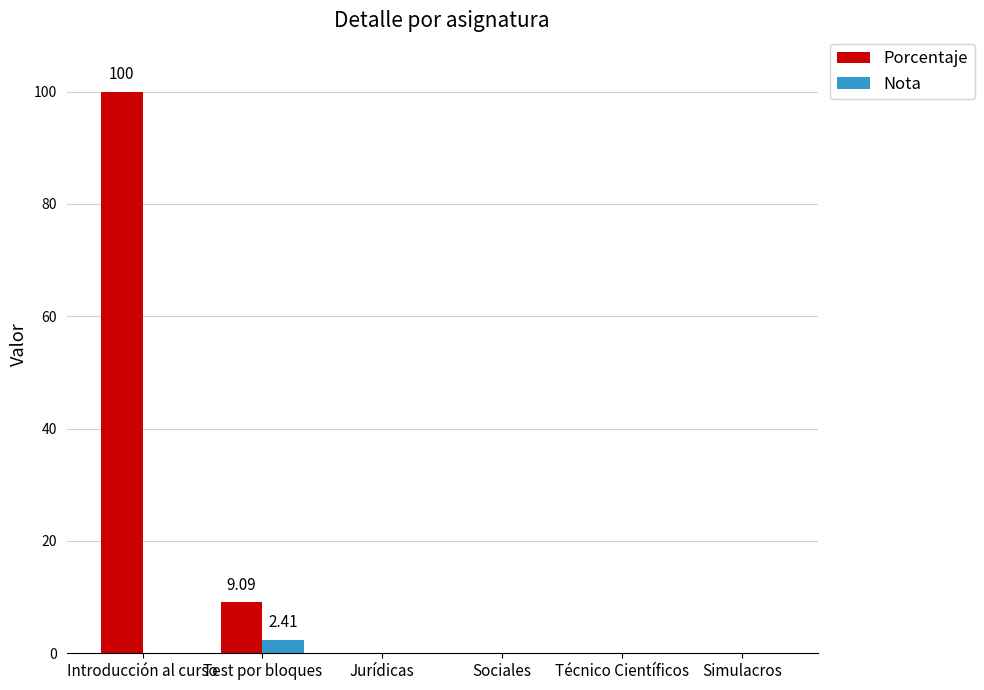

Which series changed the most between Introducción al curso and Jurídicas?

Porcentaje